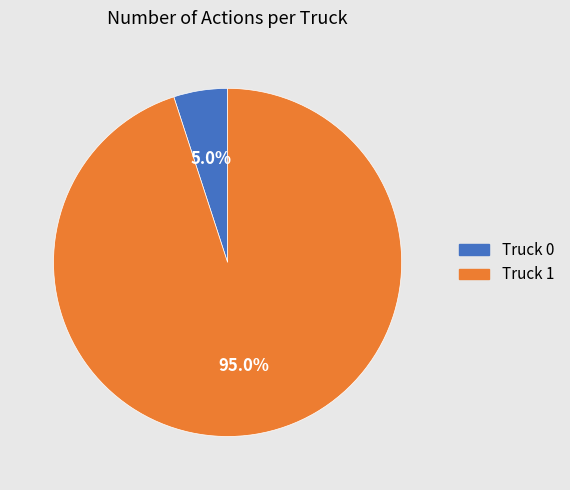

Count the number of slices in the pie.

2